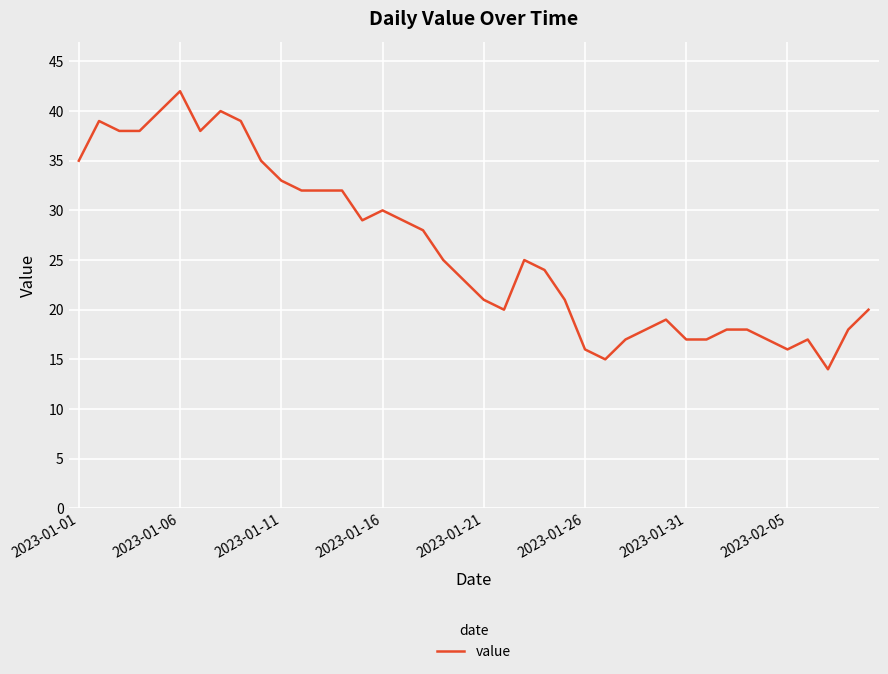

What is the greatest value displayed?

42